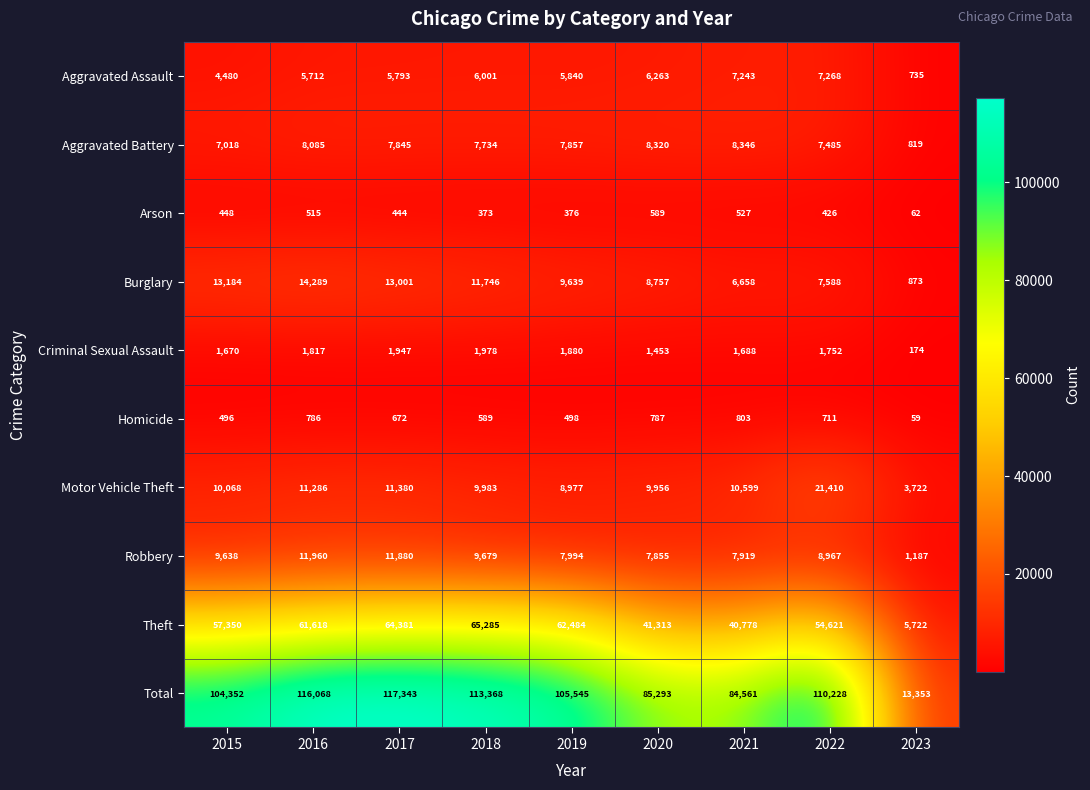

Rank the series at 2015 from highest to lowest value.

Total, Theft, Burglary, Motor Vehicle Theft, Robbery, Aggravated Battery, Aggravated Assault, Criminal Sexual Assault, Homicide, Arson